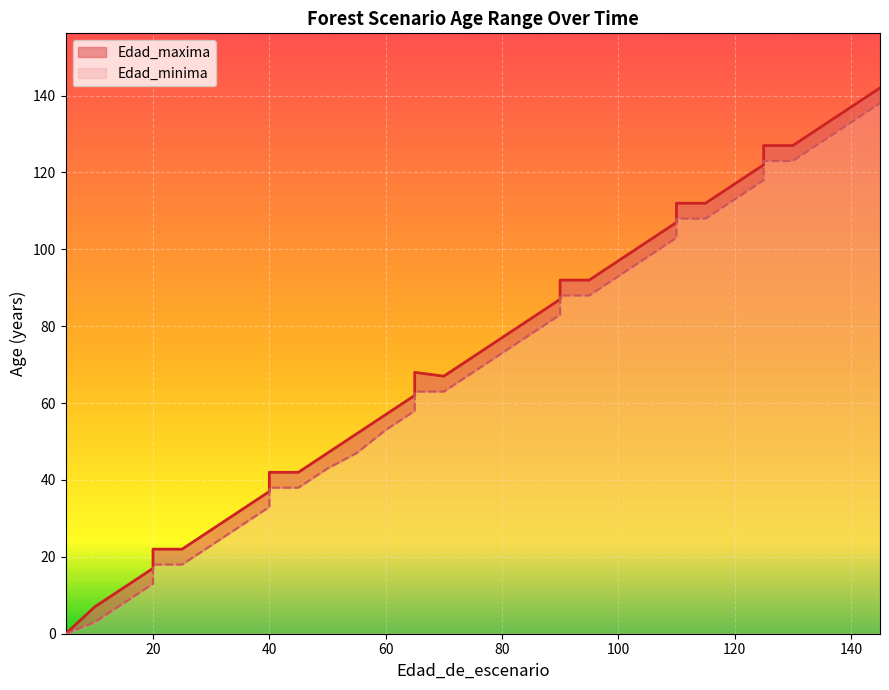

How many lines are shown in the chart?

2